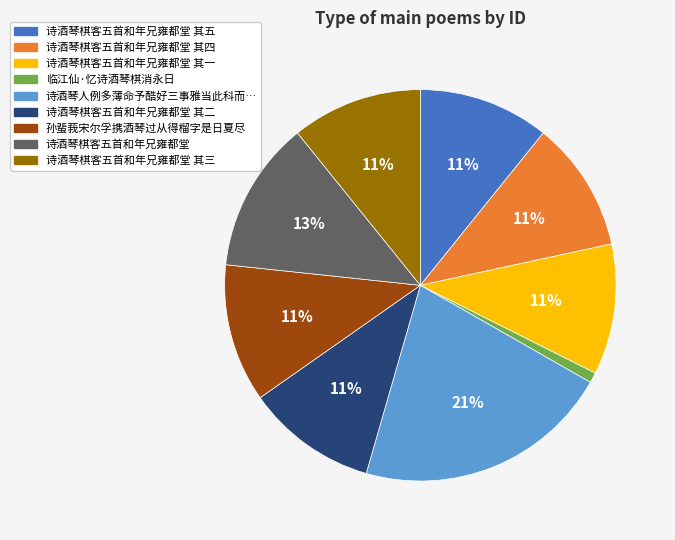

Is there any slice that represents more than half of the pie?

No